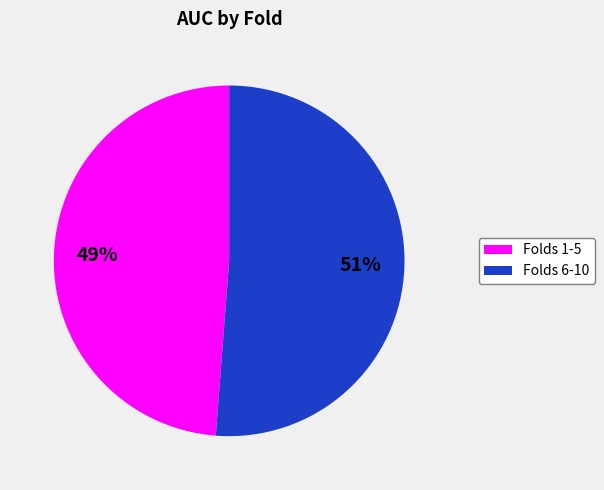

To the nearest percent, what is the difference between the largest and smallest slice percentages?

2%